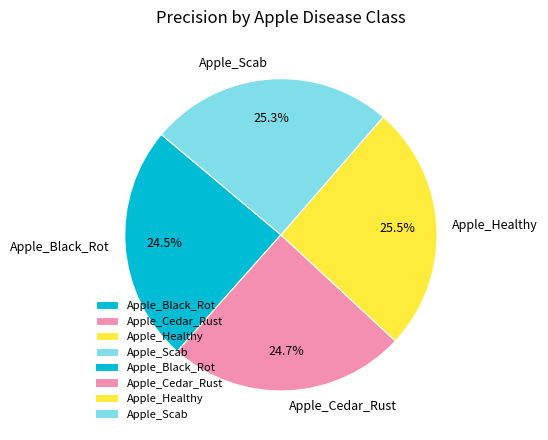

Count the number of slices in the pie.

4